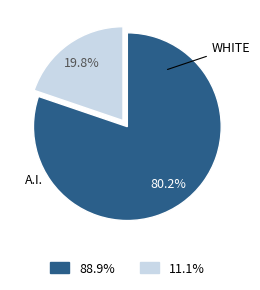

Is there a majority slice in this chart?

Yes